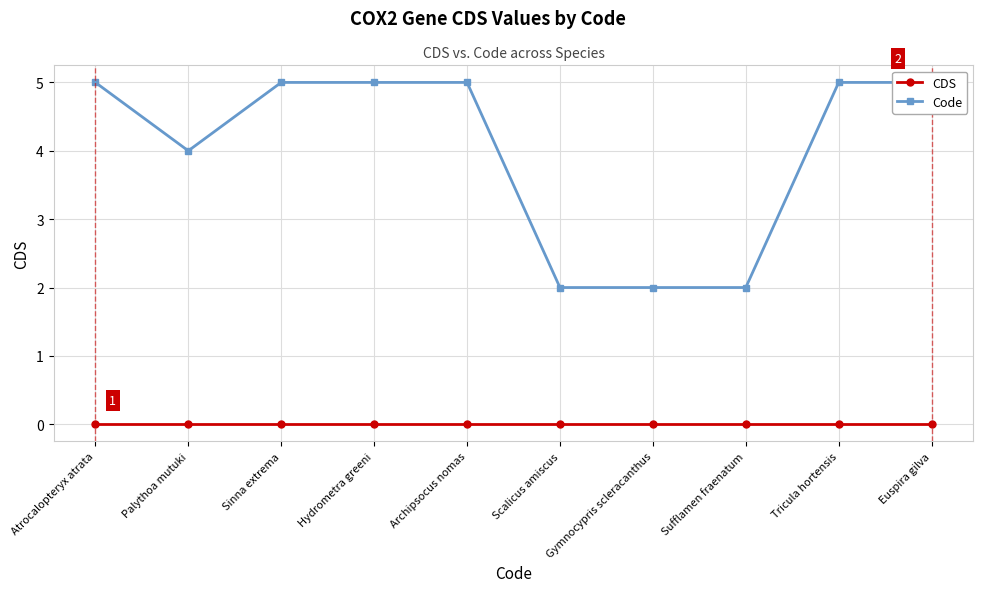

What position from the right is Gymnocypris scleracanthus?

4